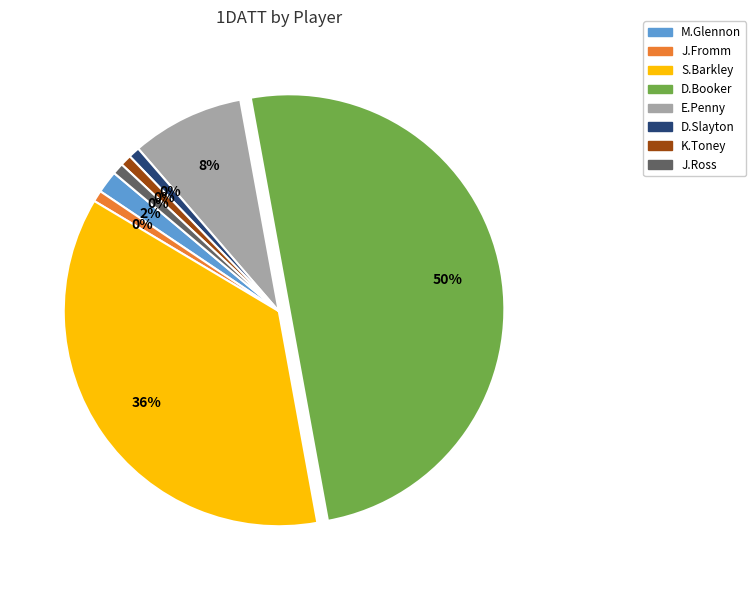

Approximately how many times larger is the value at E.Penny compared to D.Slayton?

10.0